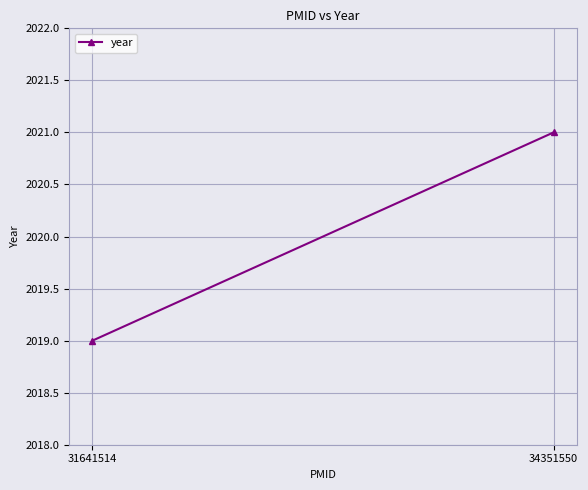

What is the difference between the maximum and minimum values?

2